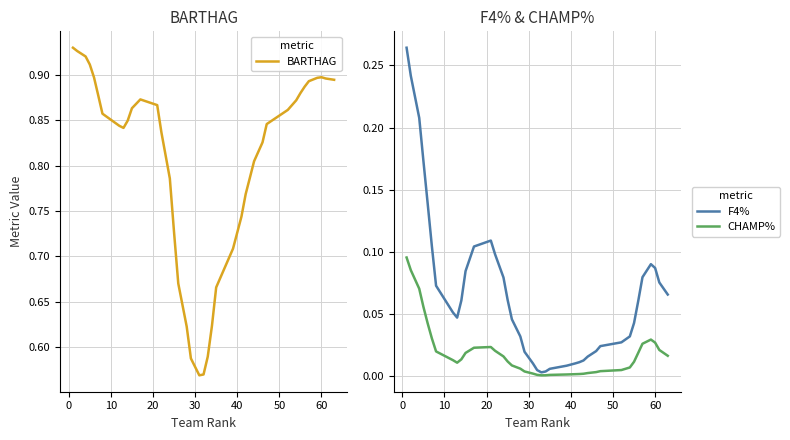

Count the BARTHAG values in the range 0 to 1.

40